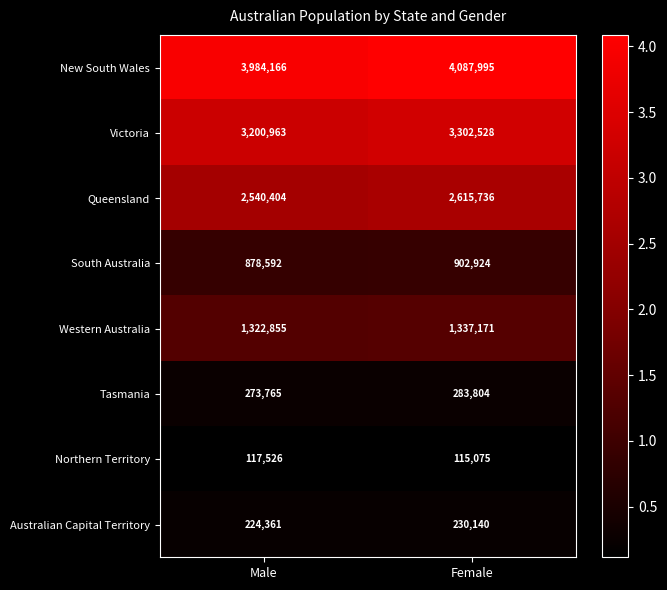

What is the lowest value of the Northern Territory series?

115075